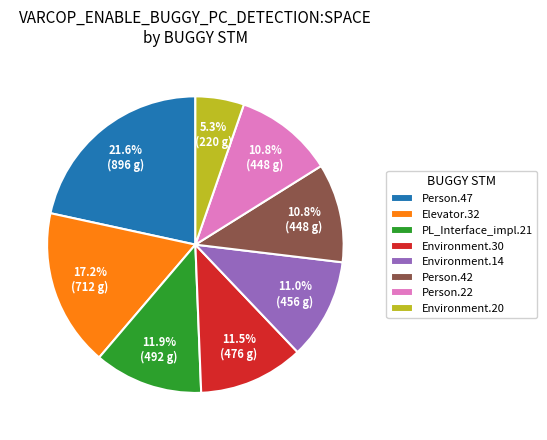

What is the largest slice in the pie chart?

Person.47